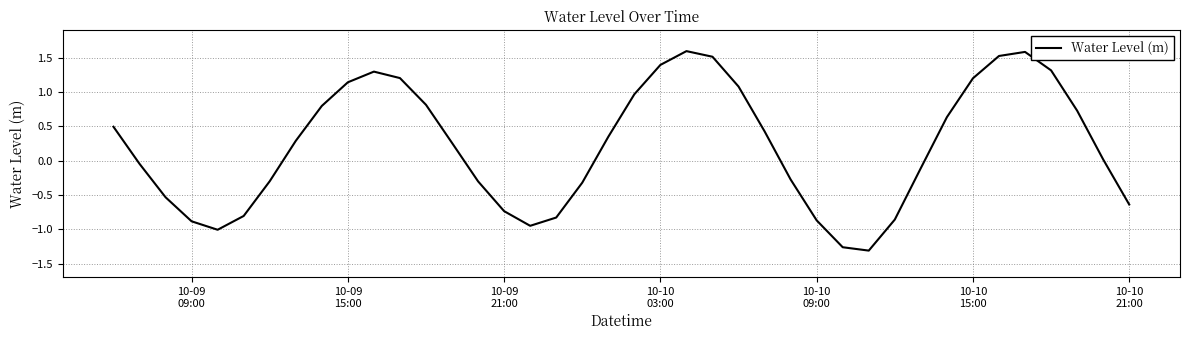

How many positive values are there?

22